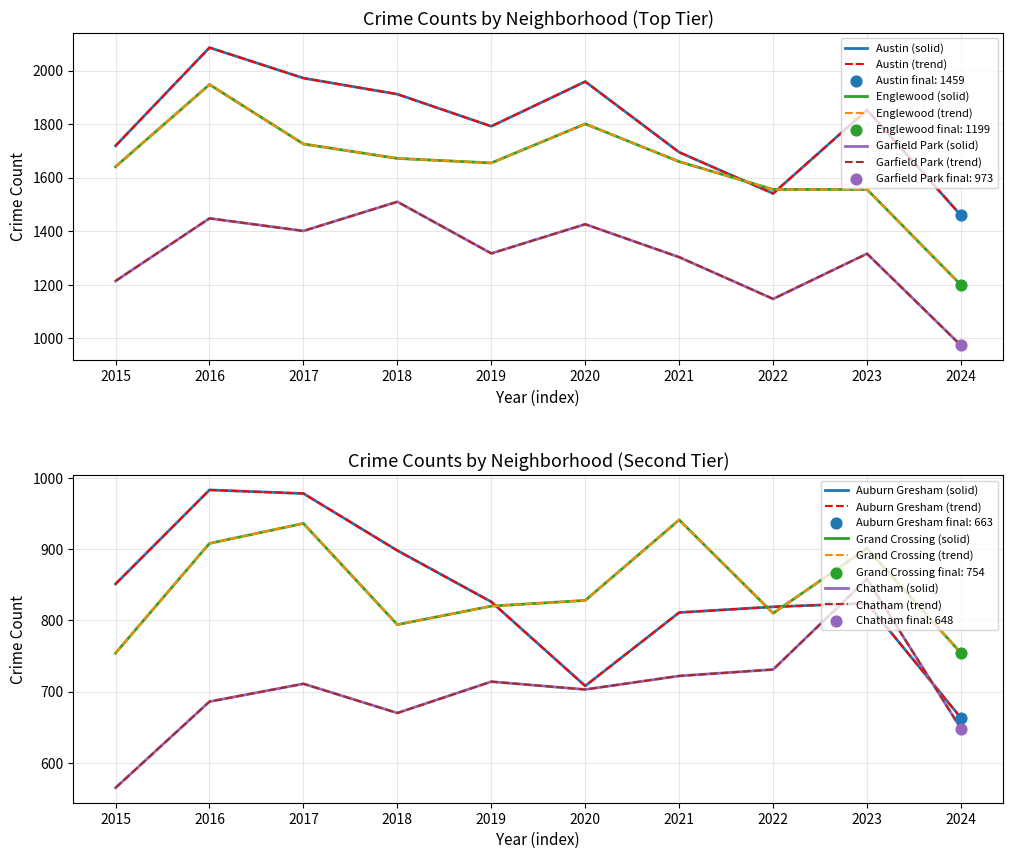

What are all the series names shown in the legend?

Austin, Englewood, Garfield Park, Auburn Gresham, Grand Crossing, Chatham